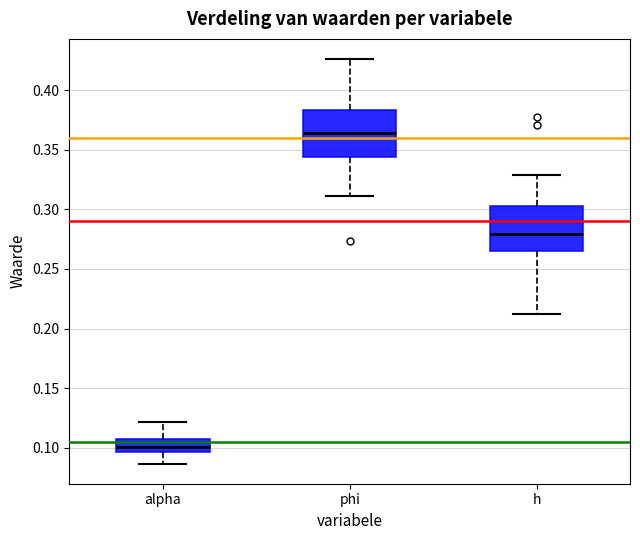

Where is the lower edge of the box for h on the y-axis? The values are not printed on the chart, so give them approximately, as read against the axis.

0.265